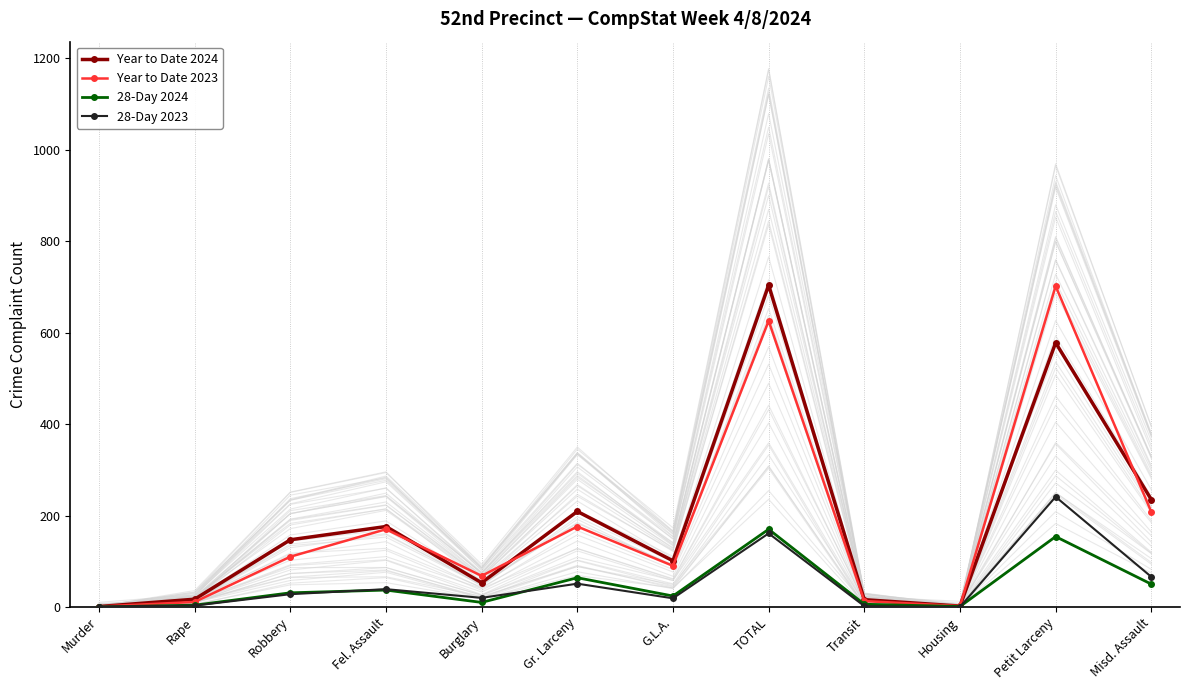

At G.L.A., list the series in order from smallest to largest.

28-Day 2023, 28-Day 2024, Year to Date 2023, Year to Date 2024